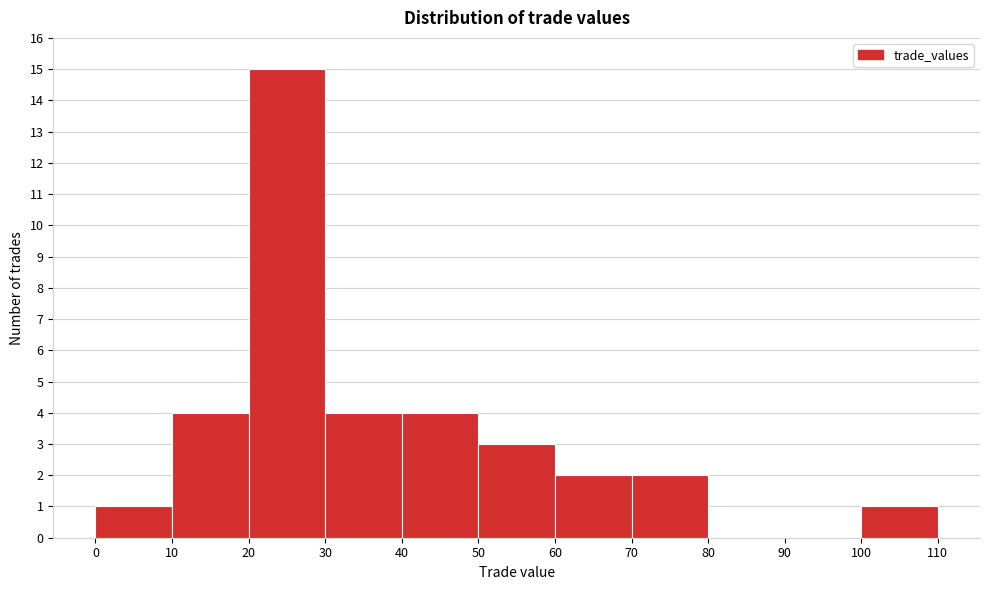

Reading left to right, transcribe this chart: for each bar, give the range it covers on the x-axis and its height. The values are not printed on the chart, so give them approximately, as read against the axis.

0 to 10: 1
10 to 20: 4
20 to 30: 15
30 to 40: 4
40 to 50: 4
50 to 60: 3
60 to 70: 2
70 to 80: 2
80 to 90: 0
90 to 100: 0
100 to 110: 1